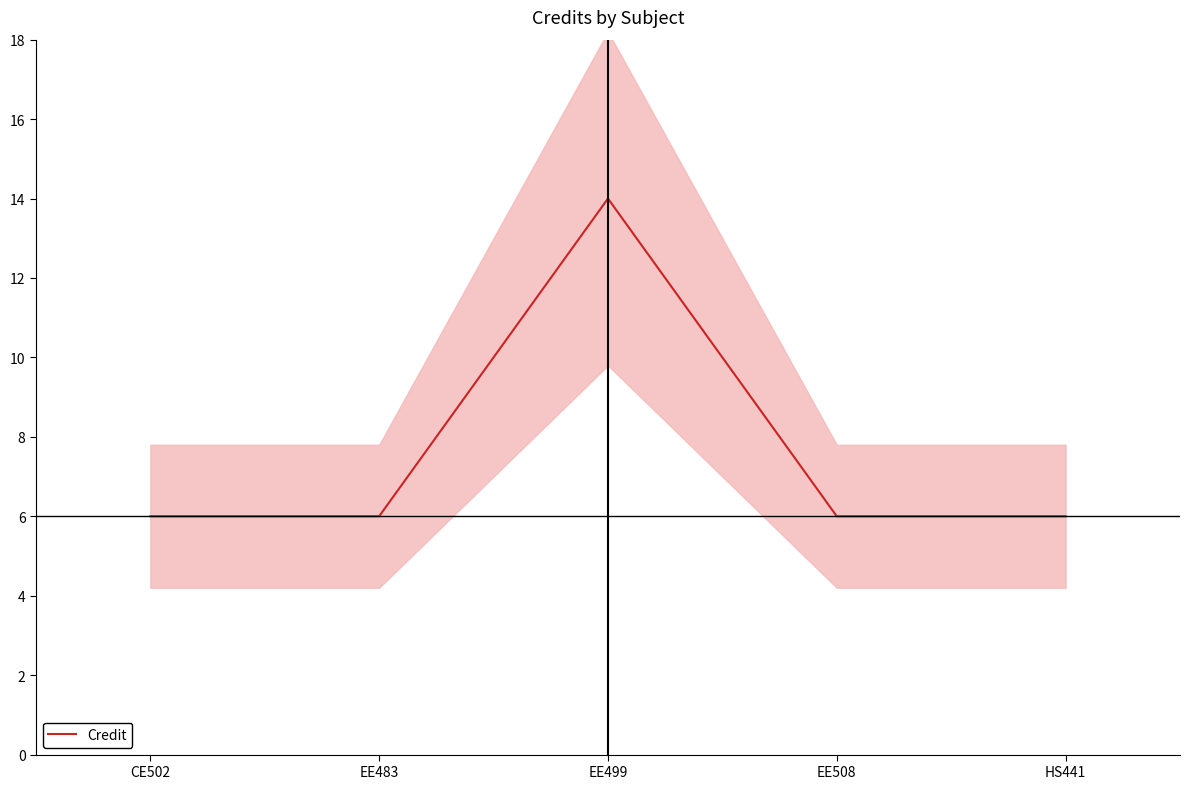

Rank the categories by value from lowest to highest.

CE502, EE483, EE508, HS441, EE499